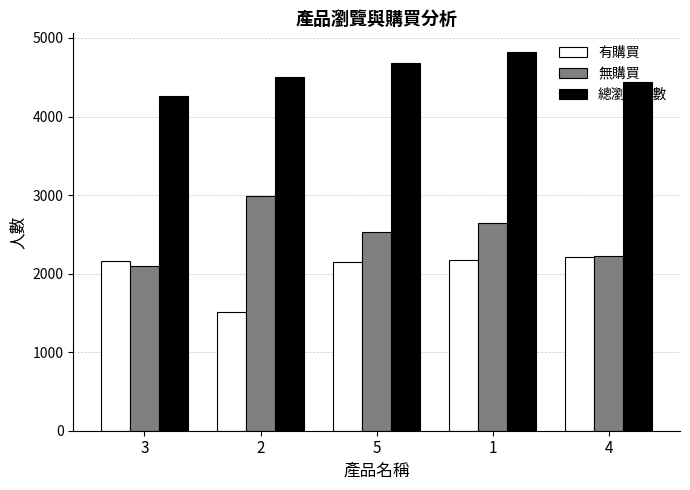

What is the difference between the highest and lowest values at 5?

2536